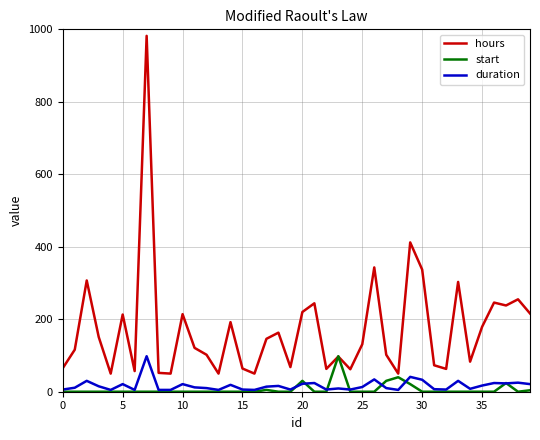

Which series has the largest range (max minus min)?

hours